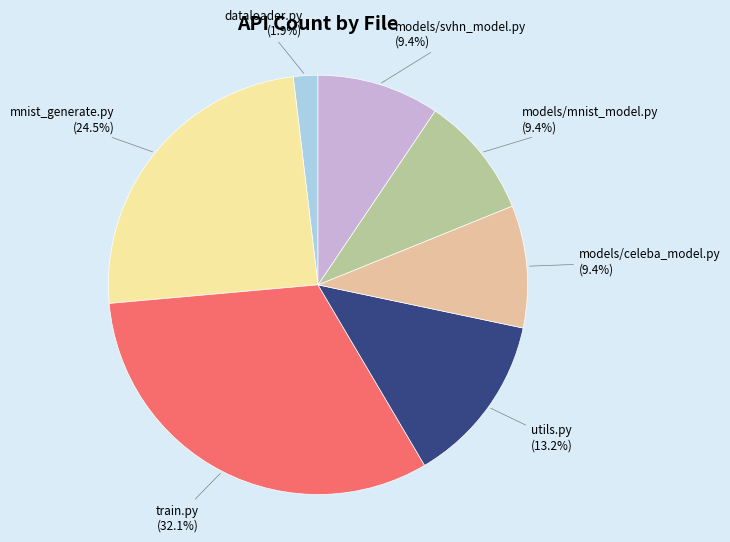

Which category has the biggest portion of the pie?

train.py